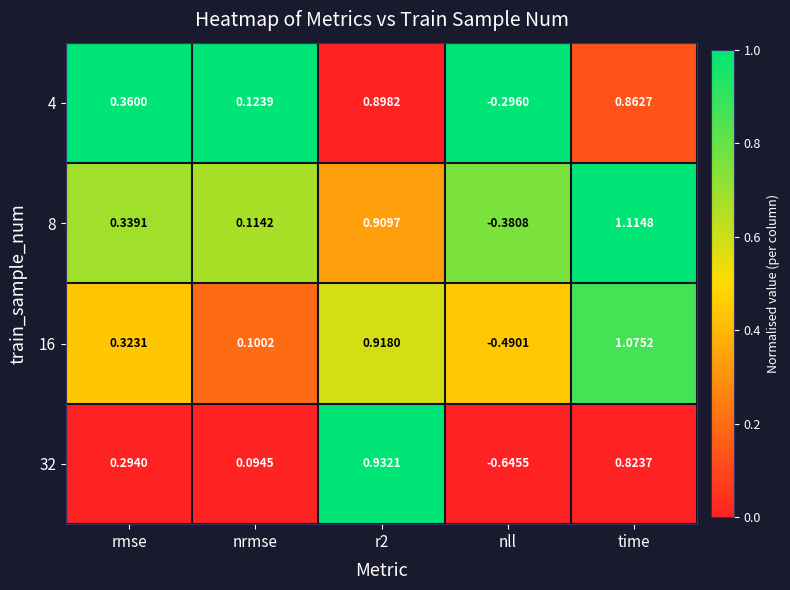

List the series in order of their peak value, highest first.

8, 16, 32, 4